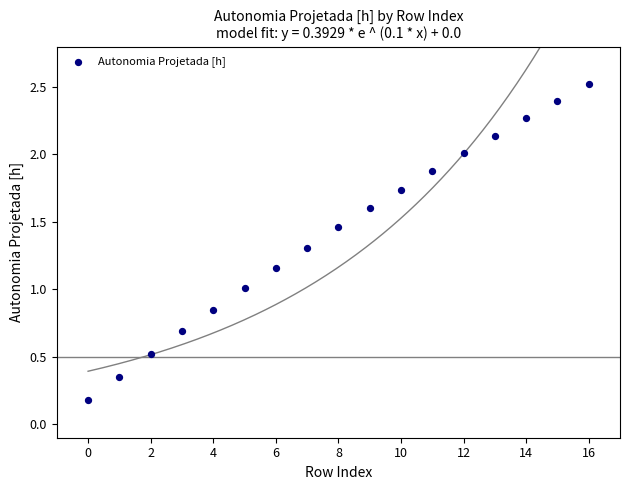

How many points are shown in the scatter plot?

17